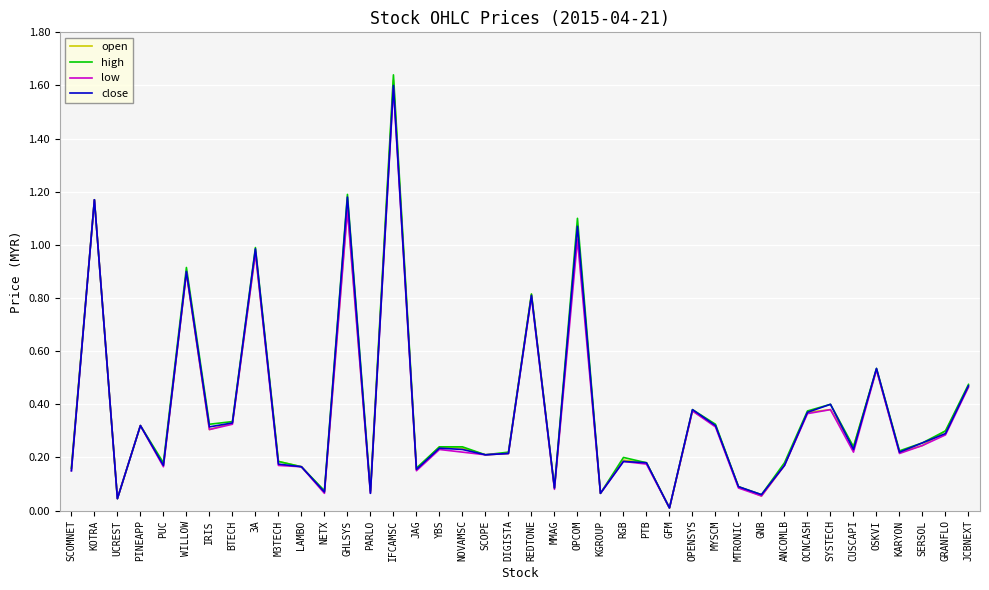

True or false: close has more than 0 points higher than both neighbors.

True